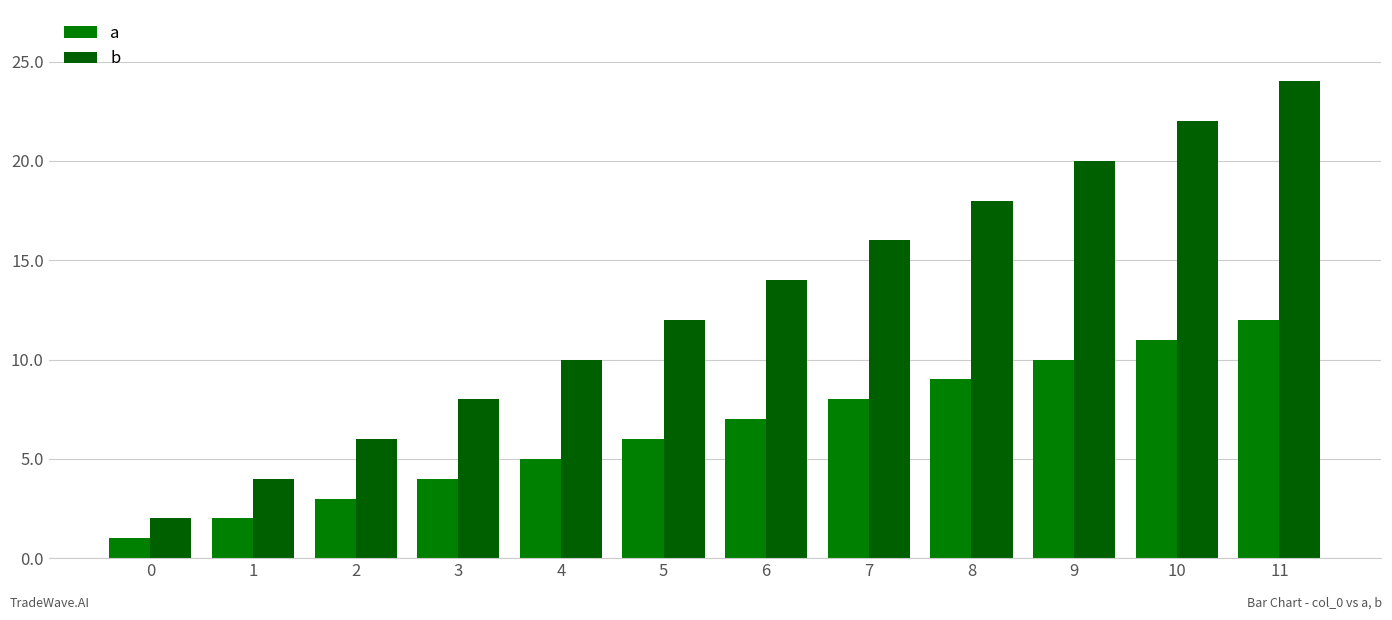

Is the value of a at 3 greater than the value of b at 5?

No